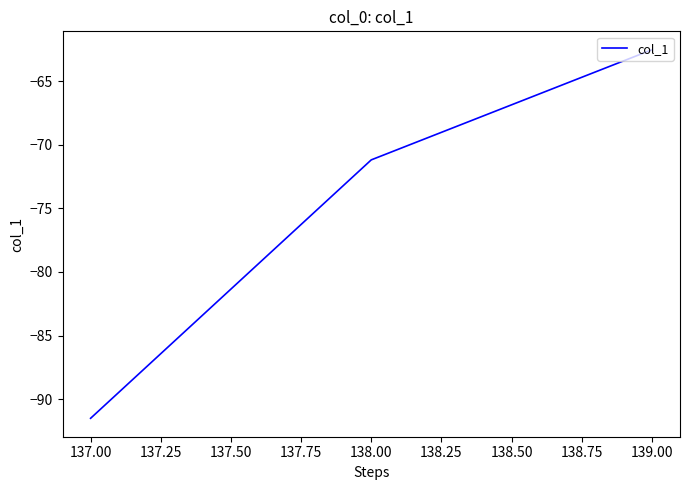

Does the chart display data point markers on the line(s)?

No